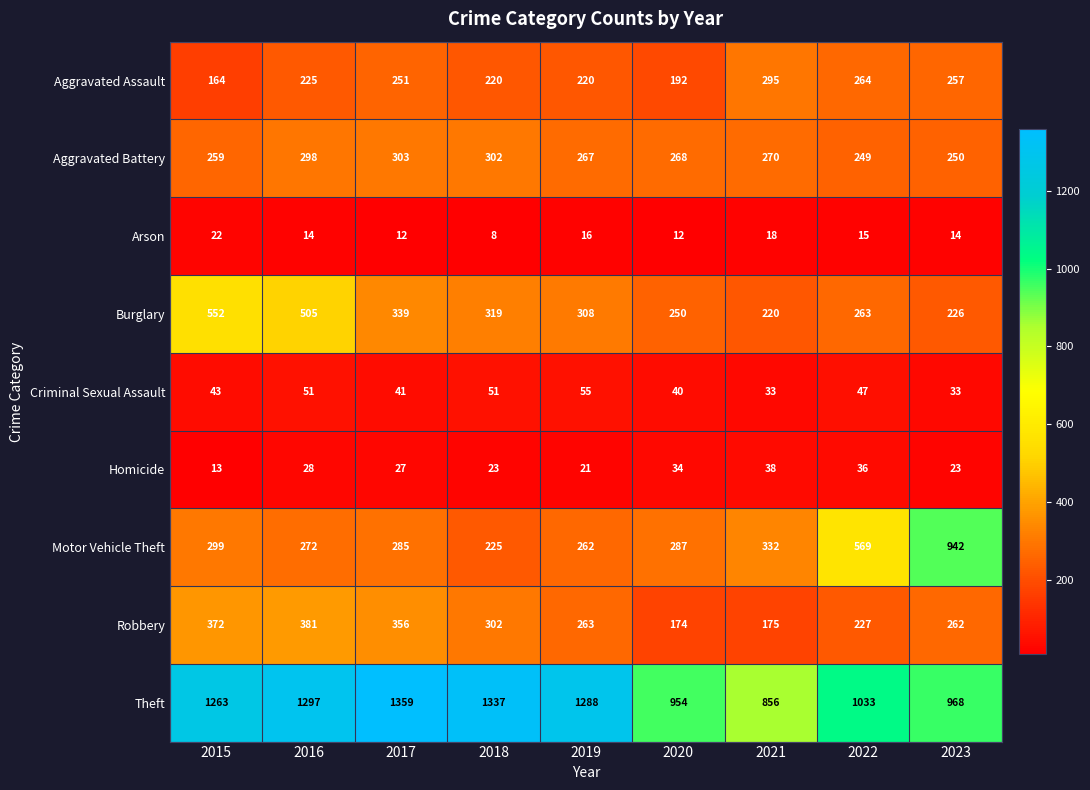

What is the difference between the highest and lowest values at 2021?

838